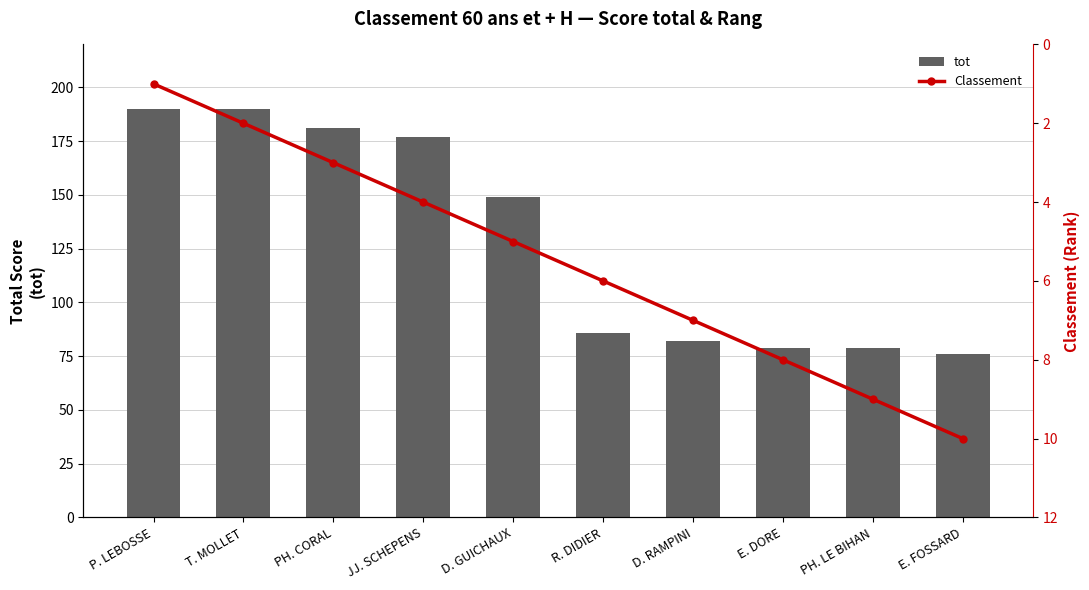

What is the value of the Classement bar at the 1st from the left?

1